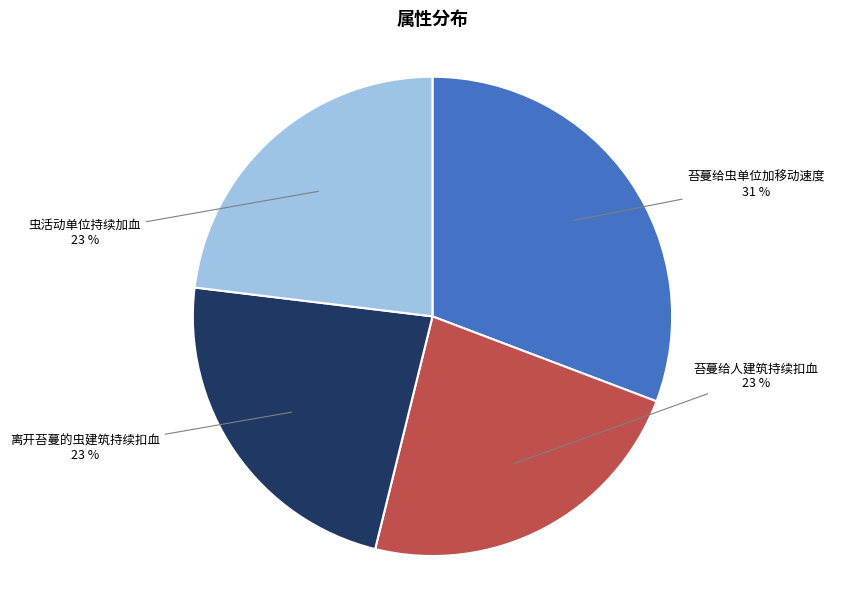

Which category has the biggest portion of the pie?

苔蔓给虫单位加移动速度